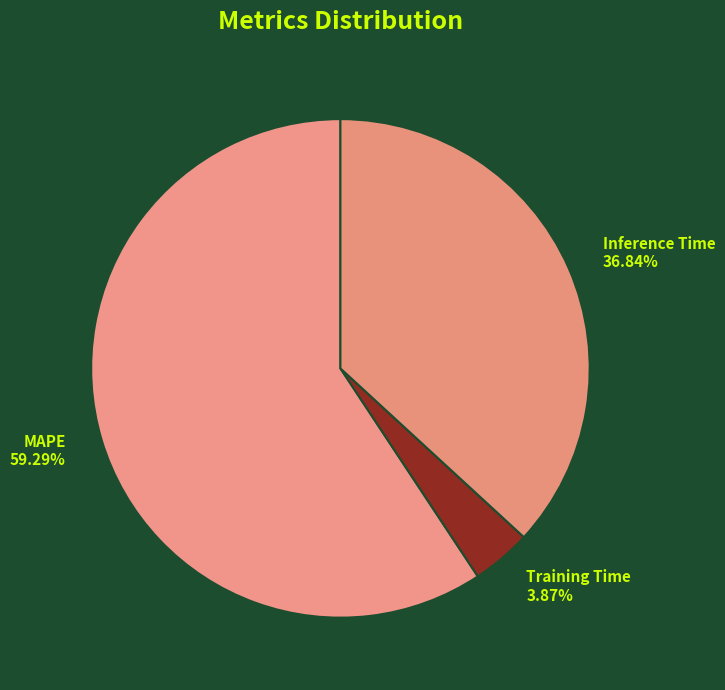

Rank the categories by value from highest to lowest.

MAPE, Inference Time, Training Time